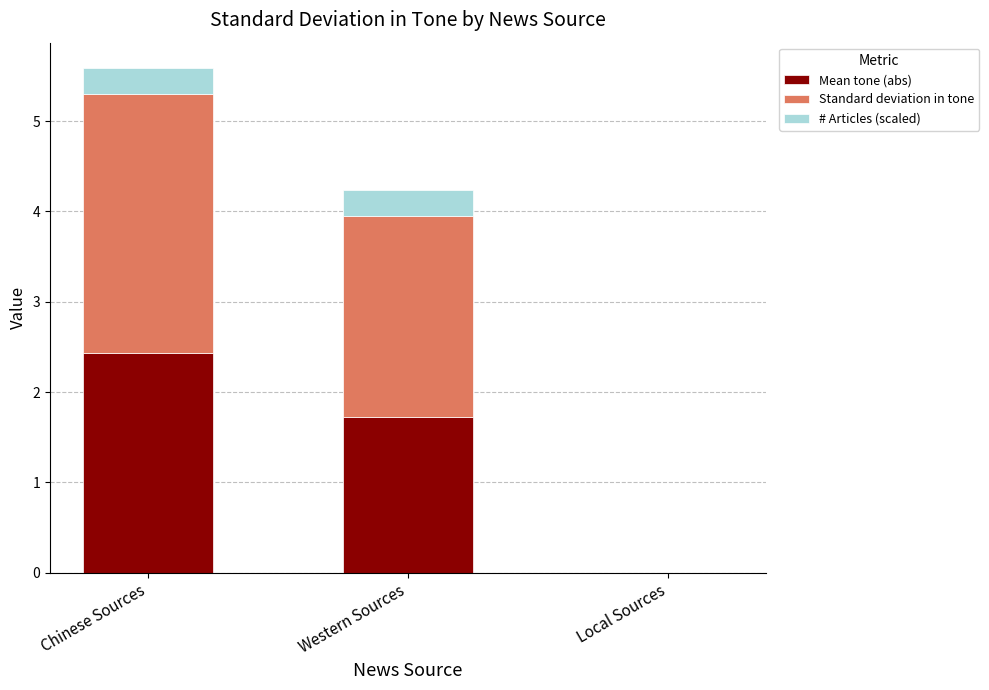

What is the total value across all series at Western Sources?

4.2